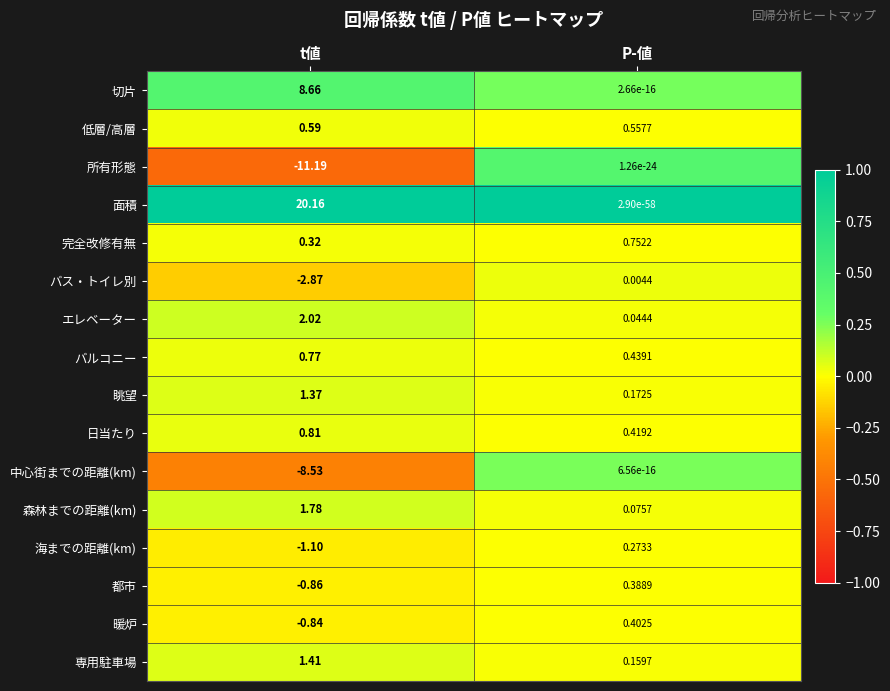

At t値, list the series in order from smallest to largest.

所有形態, 中心街までの距離(km), バス・トイレ別, 海までの距離(km), 都市, 暖炉, 完全改修有無, 低層/高層, バルコニー, 日当たり, 眺望, 専用駐車場, 森林までの距離(km), エレベーター, 切片, 面積